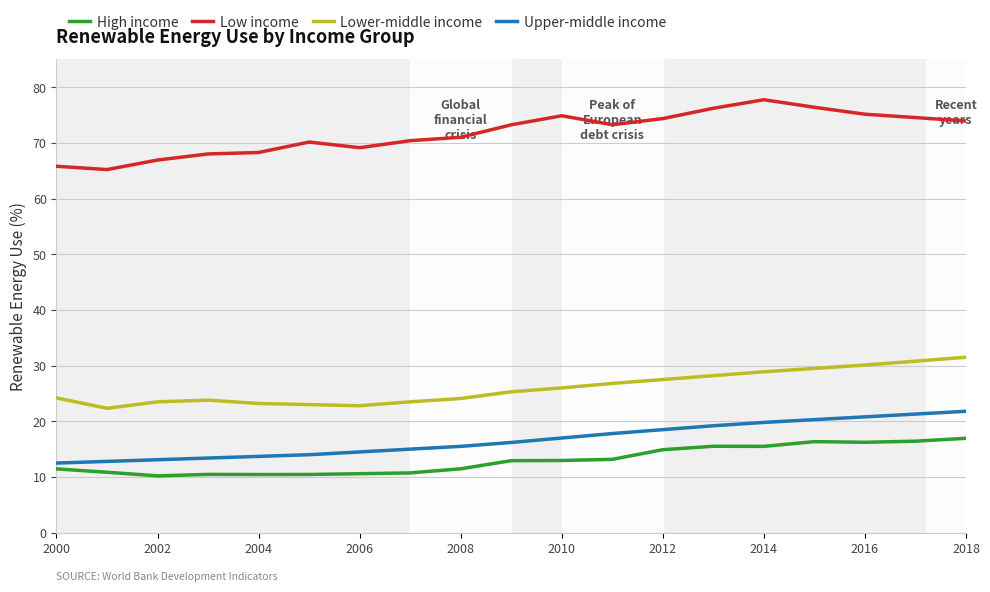

True or false: Lower-middle income and Upper-middle income cross at least once.

False